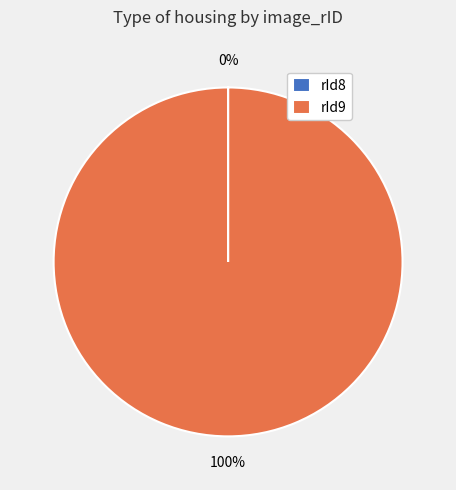

To the nearest percent, what is the difference between the largest and smallest slice percentages?

100%